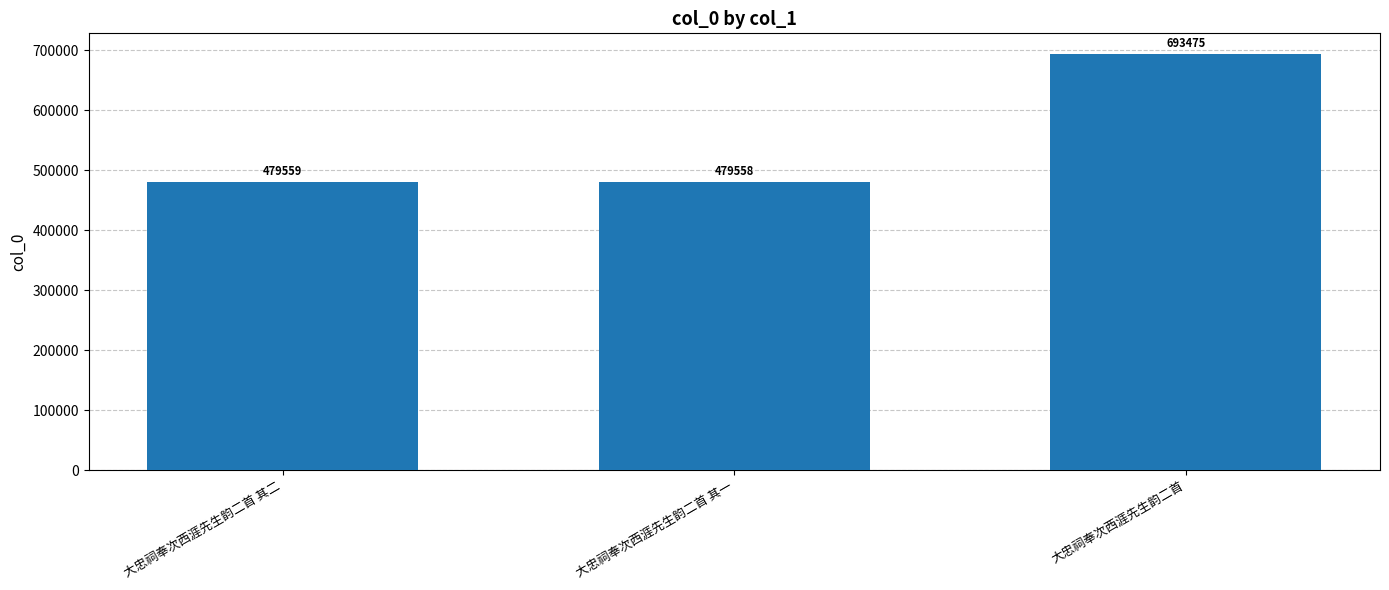

What is the smallest value displayed?

479558